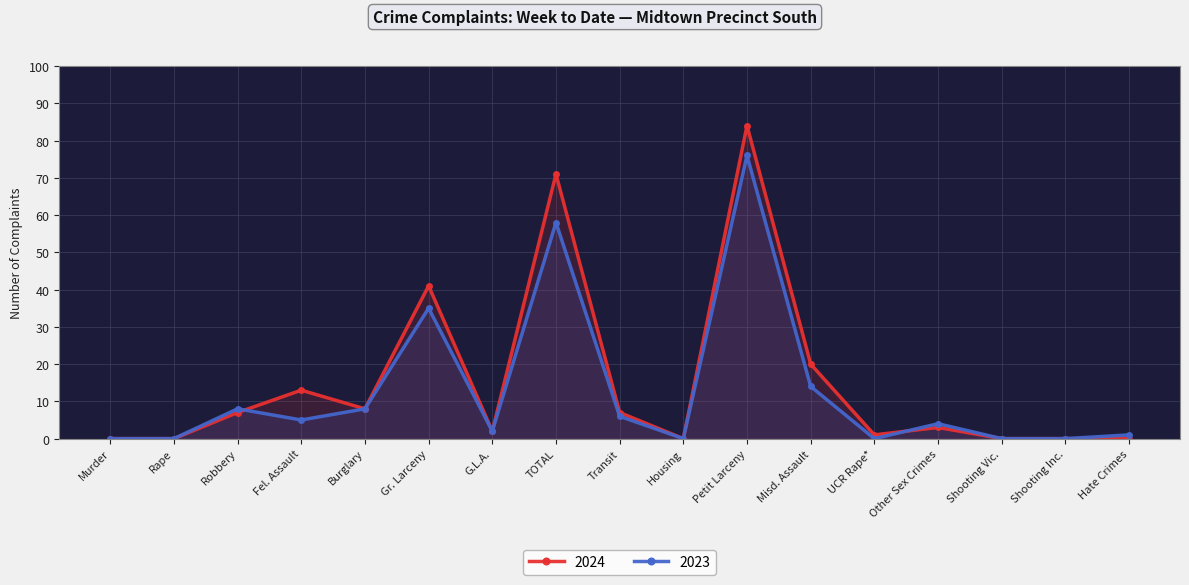

After their last crossing, which series has the higher values: 2024 or 2023?

2023